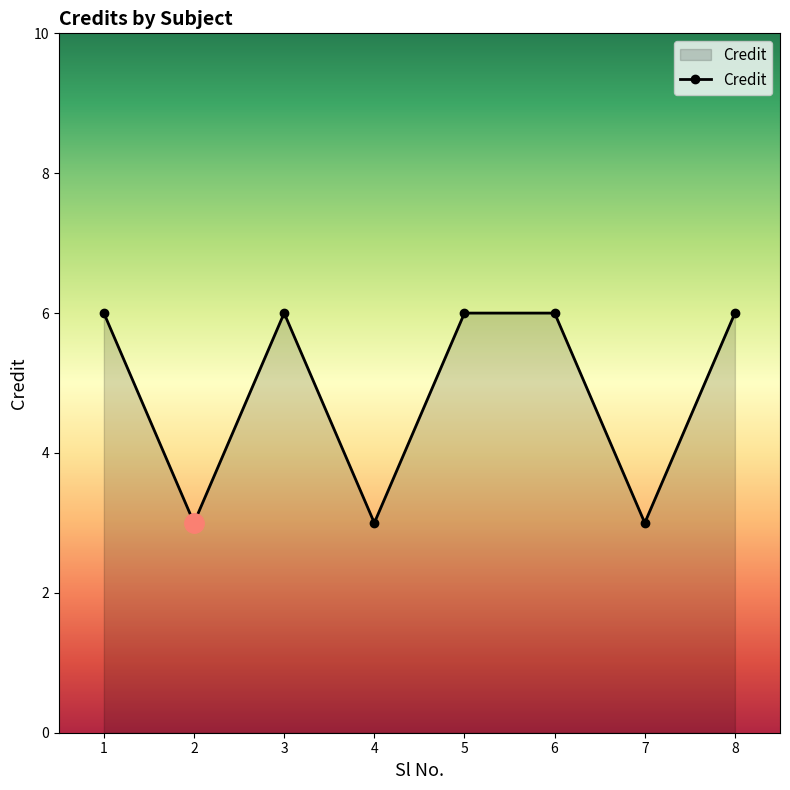

True or false: the data shows 10 at 3.

False